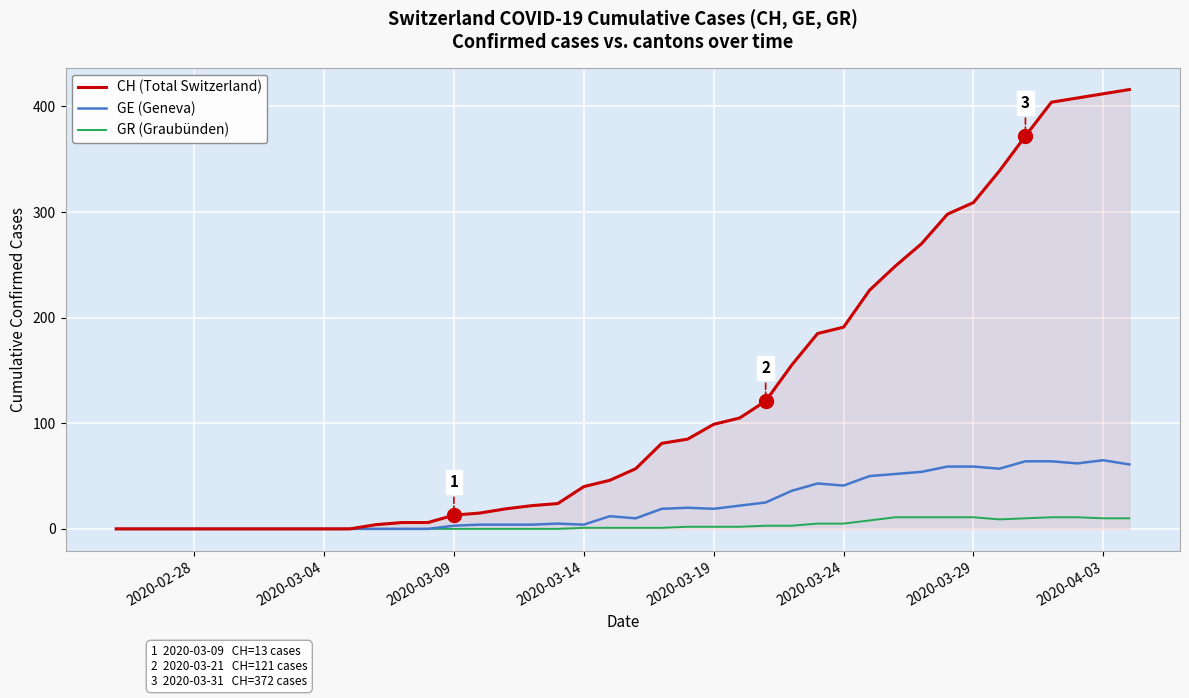

Rank the series by their average value, from highest to lowest.

CH (Total Switzerland), GE (Geneva), GR (Graubünden)